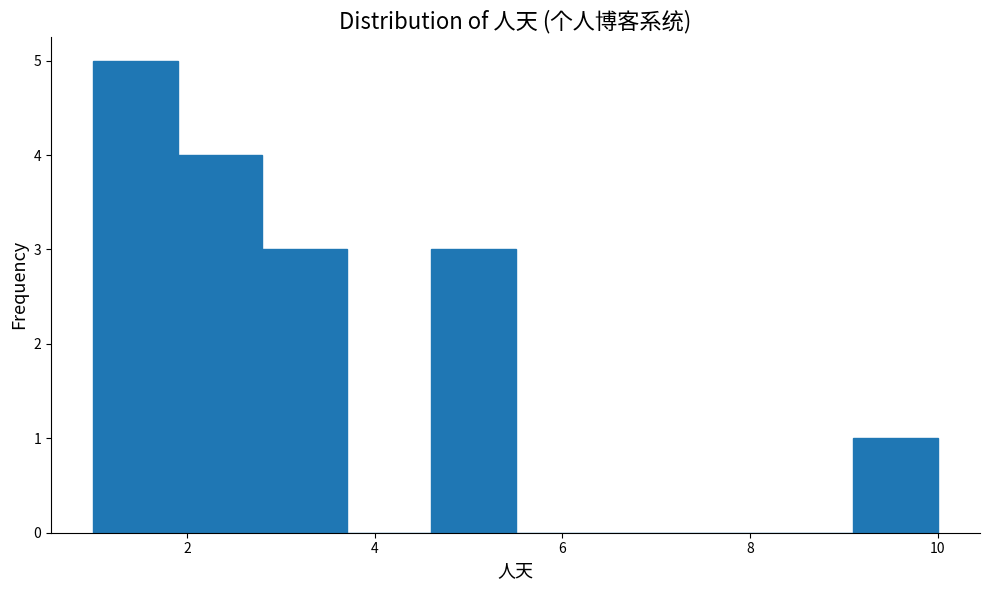

Reading left to right, transcribe this chart: for each bar, give the range it covers on the x-axis and its height. Neither the bar edges nor the heights are printed on the chart, so give them approximately, as read against the axes.

1.0 to 1.9: 5
1.9 to 2.8: 4
2.8 to 3.7: 3
3.7 to 4.6: 0
4.6 to 5.5: 3
5.5 to 6.4: 0
6.4 to 7.3: 0
7.3 to 8.2: 0
8.2 to 9.1: 0
9.1 to 10.0: 1